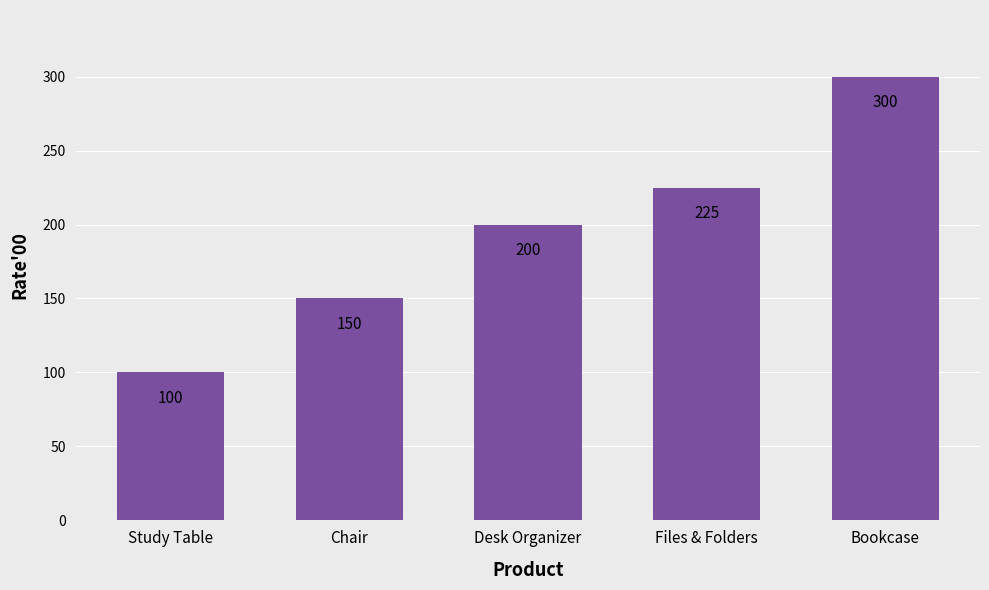

What is the sum of all values?

975